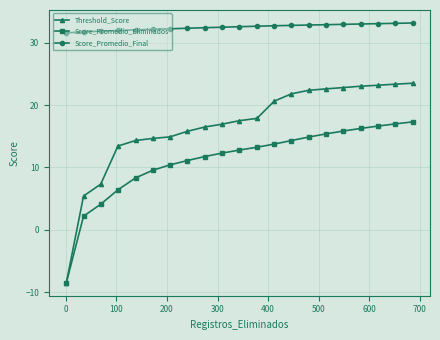

What is the greatest value displayed?

33.2